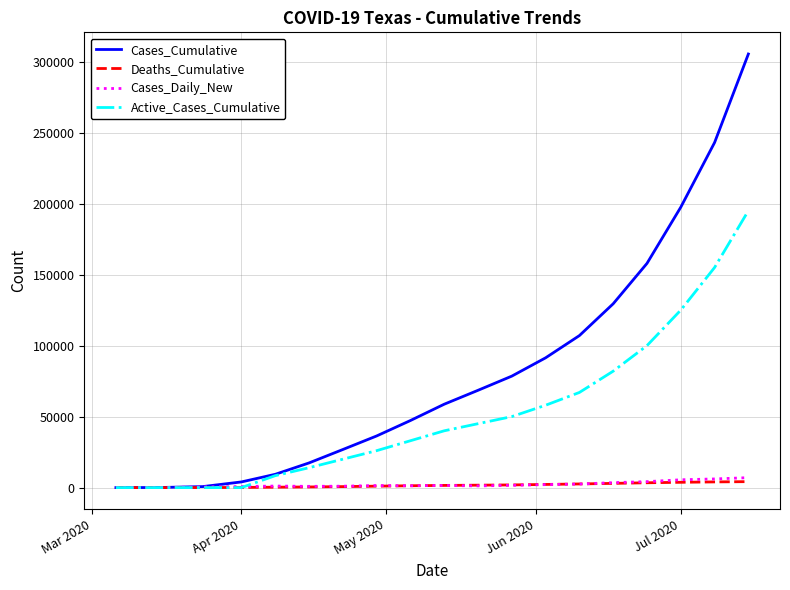

Which series has the widest spread of values?

Cases_Cumulative